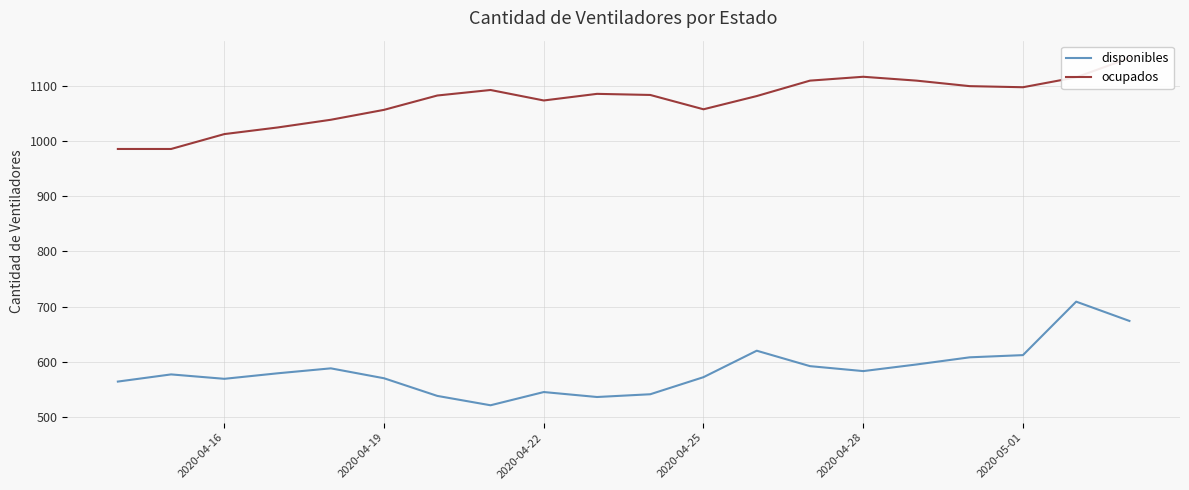

What is the approximate value of disponibles at 2020-04-19?

570